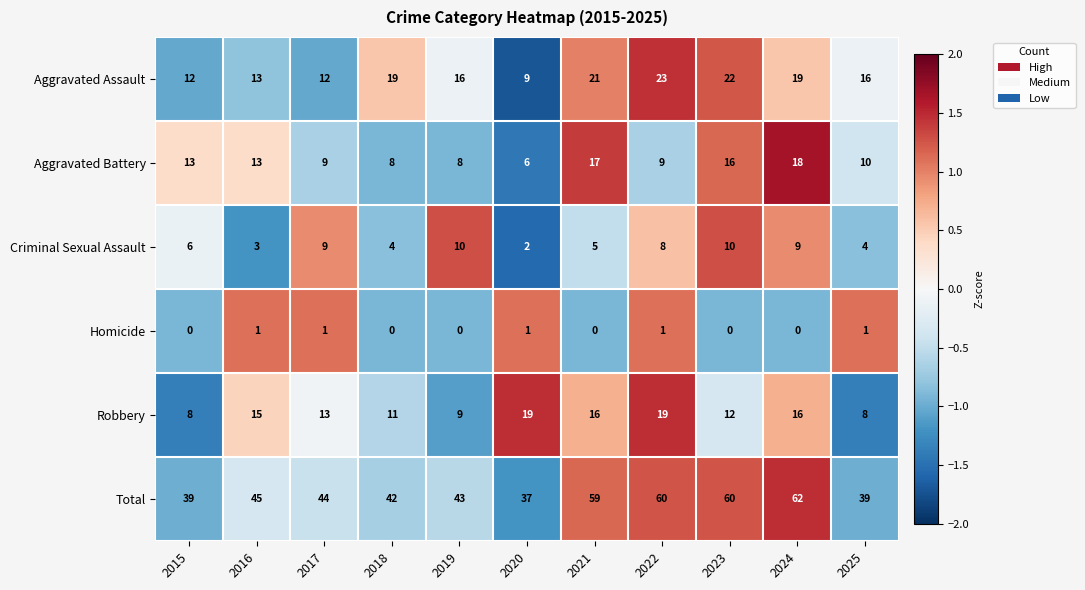

Rank the series by their maximum value, from highest to lowest.

Total, Aggravated Assault, Robbery, Aggravated Battery, Criminal Sexual Assault, Homicide